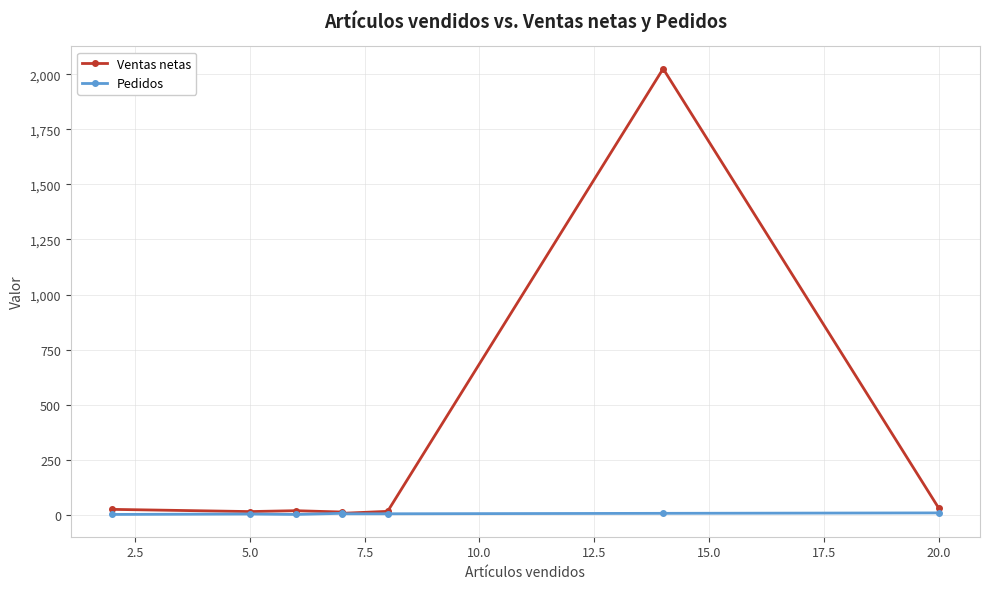

Reading left to right, extract all data points from this chart.

Ventas netas: 25	15	19	13	7	16	2025	31
Pedidos: 2	4	2	7	5	5	7	9